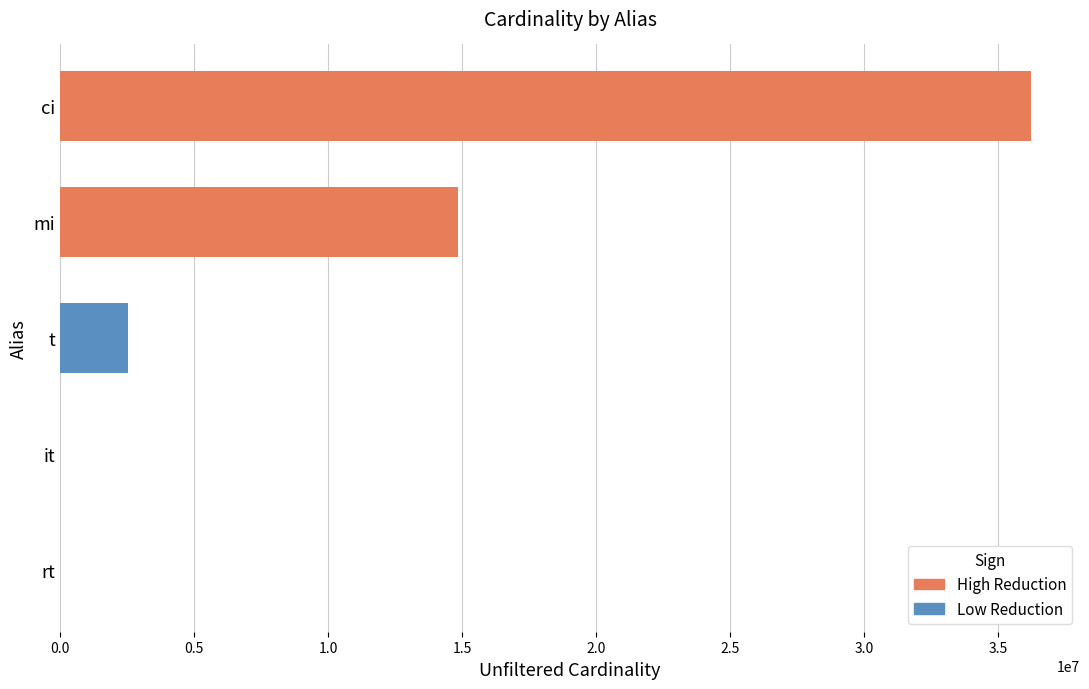

What is the lowest value of the unfiltered_cardinality series?

12